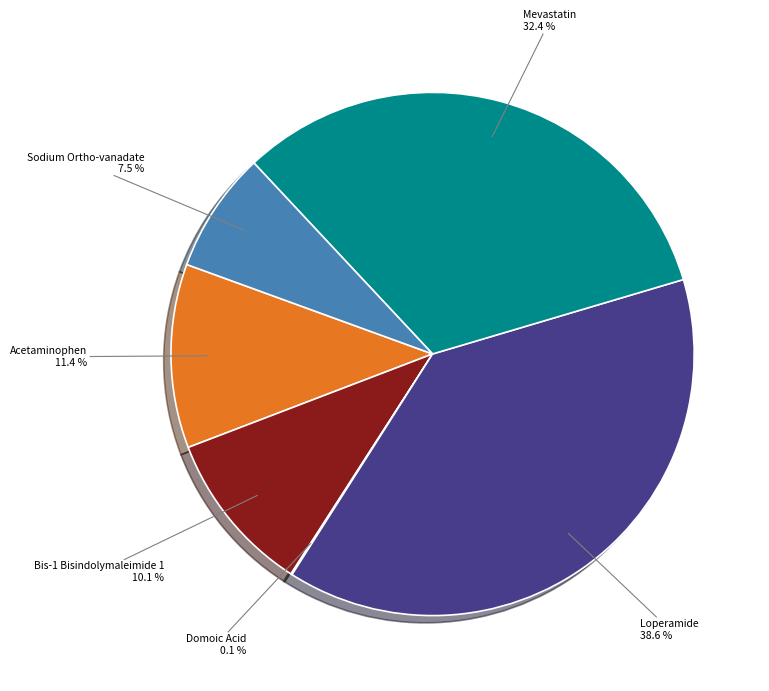

Is there any slice that represents more than half of the pie?

No